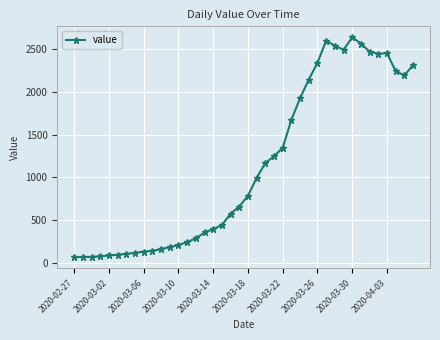

What is the difference between the second highest and second lowest values?

2537